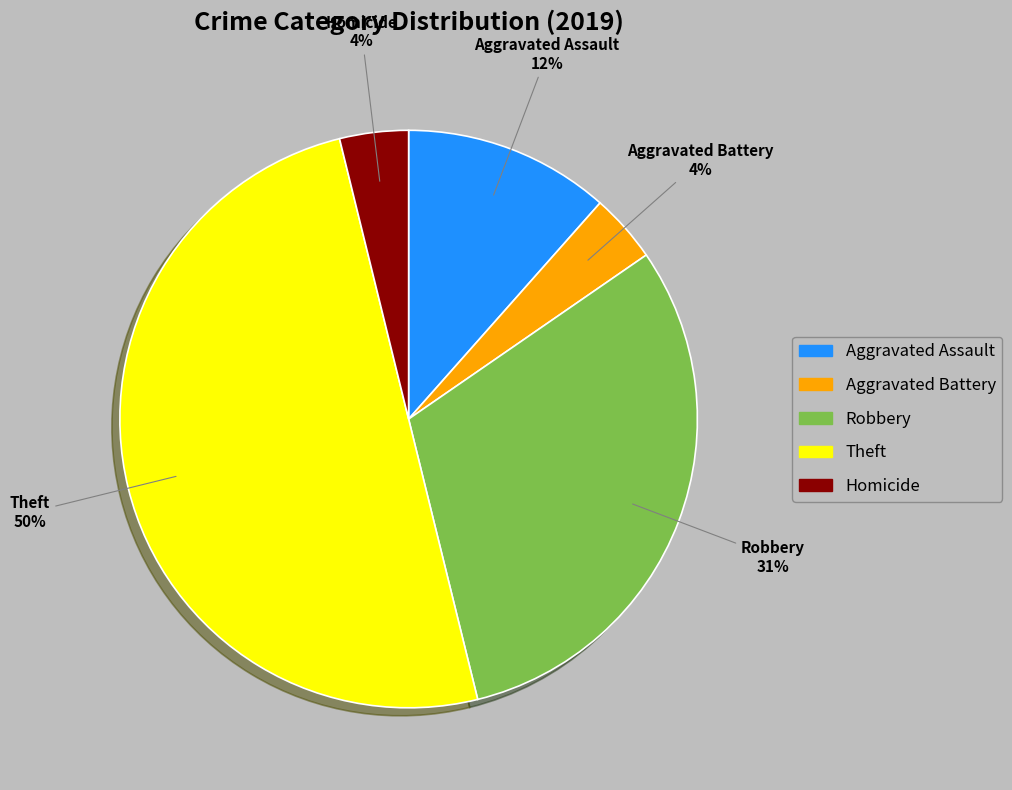

The Theft slice represents 59% of the pie. True or false?

False